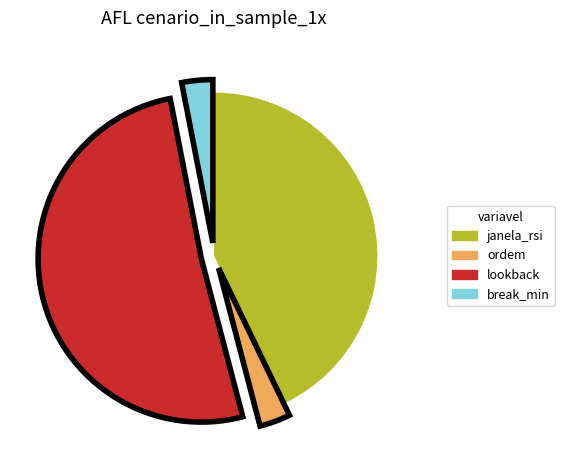

Combined, do ordem and break_min account for over 50%?

No